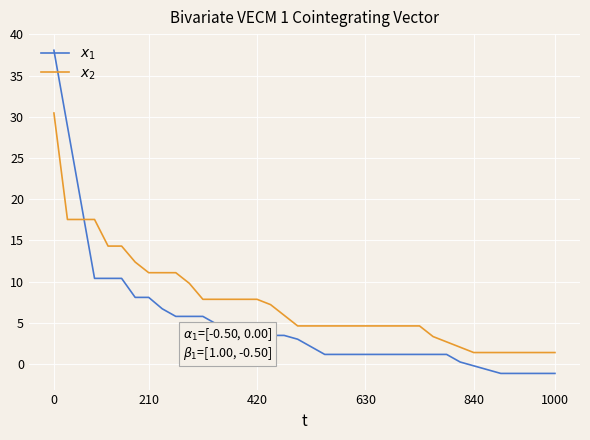

Reading left to right, list all the values displayed in this chart.

$x_1$: 38.1	28.8	19.6	10.4	10.4	10.4	8.1	8.1	6.7	5.8	5.8	5.8	4.8	3.5	3.5	3.5	3.5	3.5	3.0	2.1	1.1	1.1	1.1	1.1	1.1	1.1	1.1	1.1	1.1	1.1	0.2	-0.2	-0.7	-1.2	-1.2	-1.2	-1.2	-1.2
$x_2$: 30.5	17.5	17.5	17.5	14.3	14.3	12.4	11.1	11.1	11.1	9.8	7.8	7.8	7.8	7.8	7.8	7.2	5.9	4.6	4.6	4.6	4.6	4.6	4.6	4.6	4.6	4.6	4.6	3.3	2.7	2.0	1.4	1.4	1.4	1.4	1.4	1.4	1.4